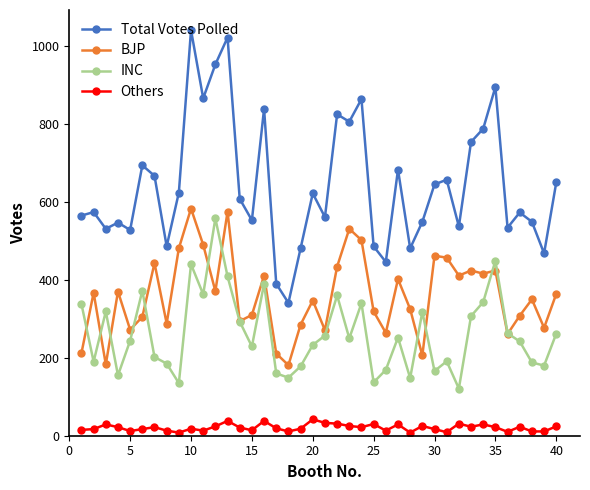

True or false: BJP and Others cross at least once.

False